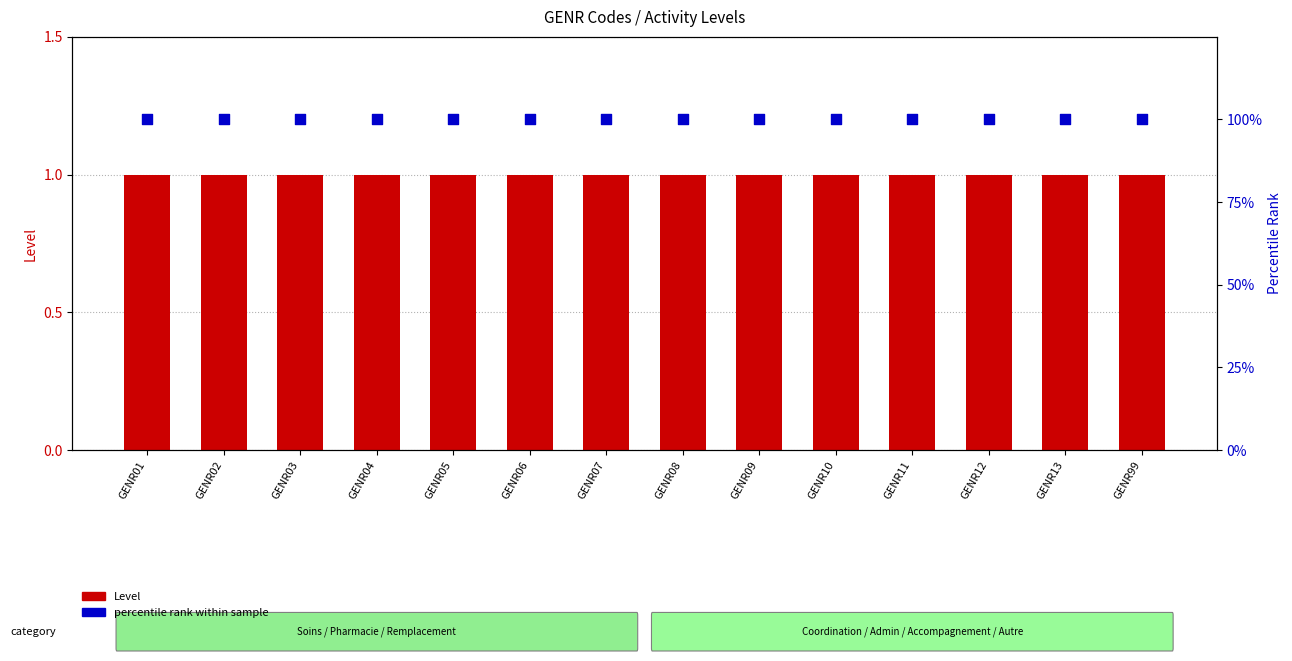

At which category is the sum across all series the highest?

GENR01